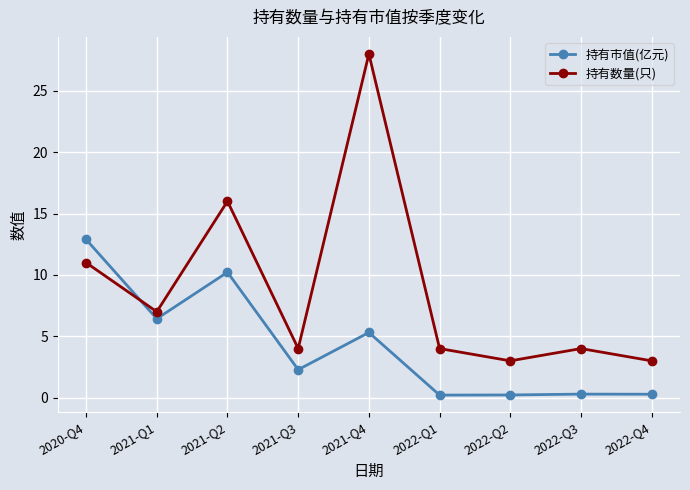

What is the value of the 持有市值(亿元) point at the 8th from the left?

0.3